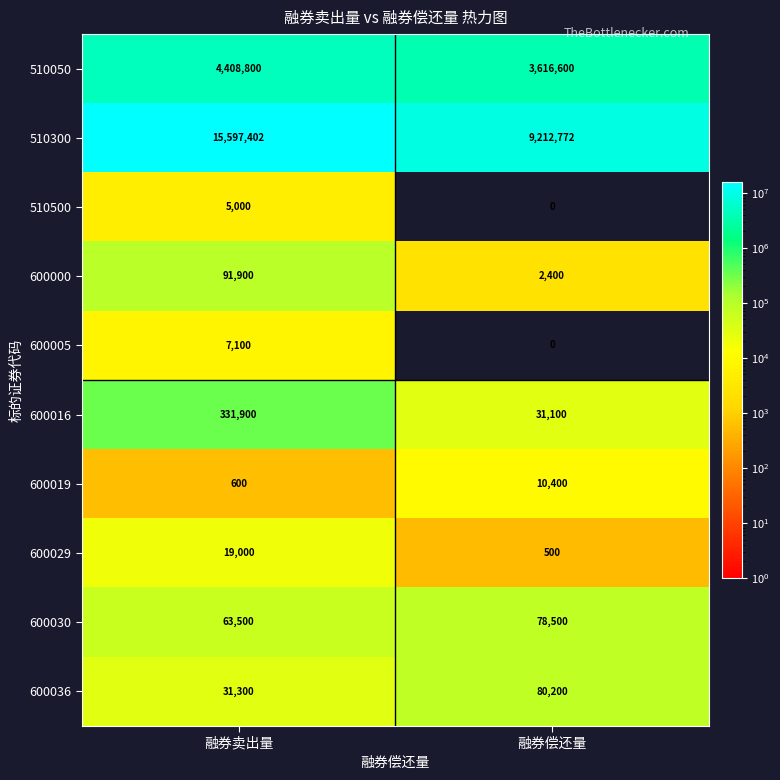

What is the maximum value shown in the chart?

15597402